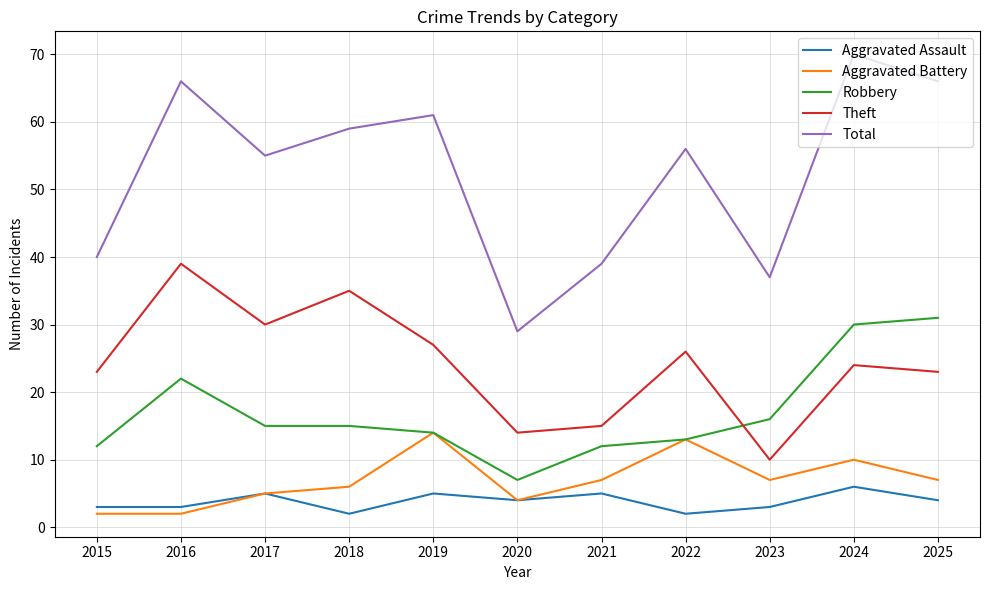

What is the difference between the maximum and minimum values in the Aggravated Assault series?

4